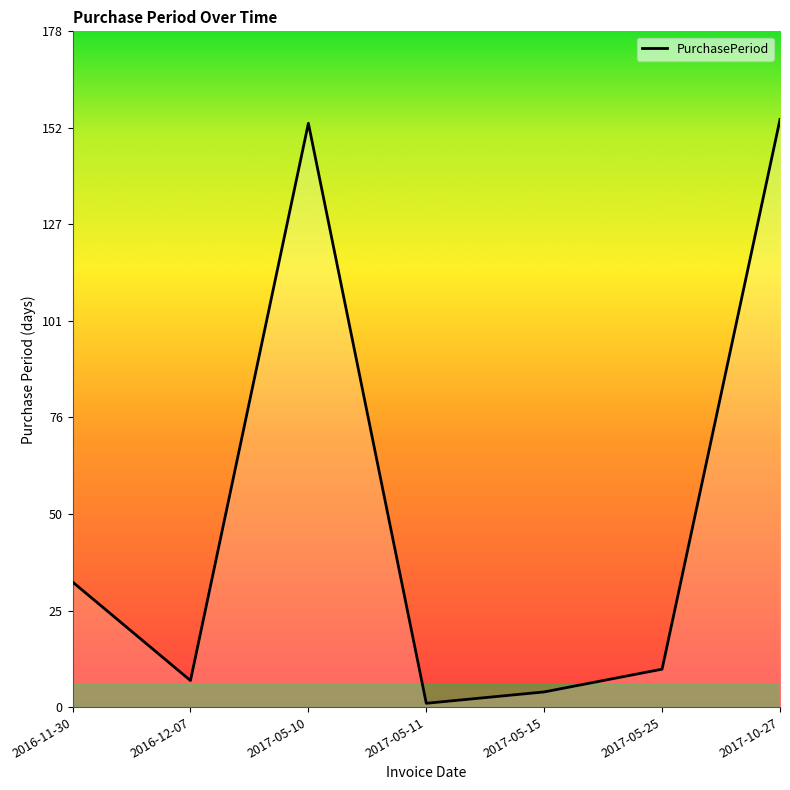

At which label does the data first exceed 10?

2016-11-30